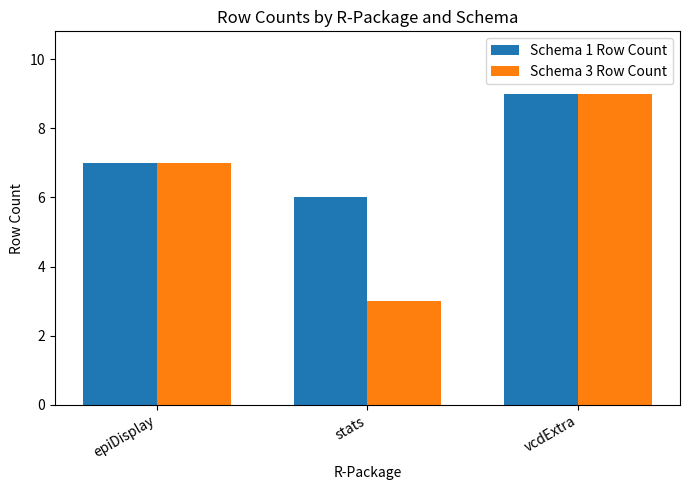

Is the value of Schema 3 Row Count at stats greater than the value of Schema 1 Row Count at vcdExtra?

No